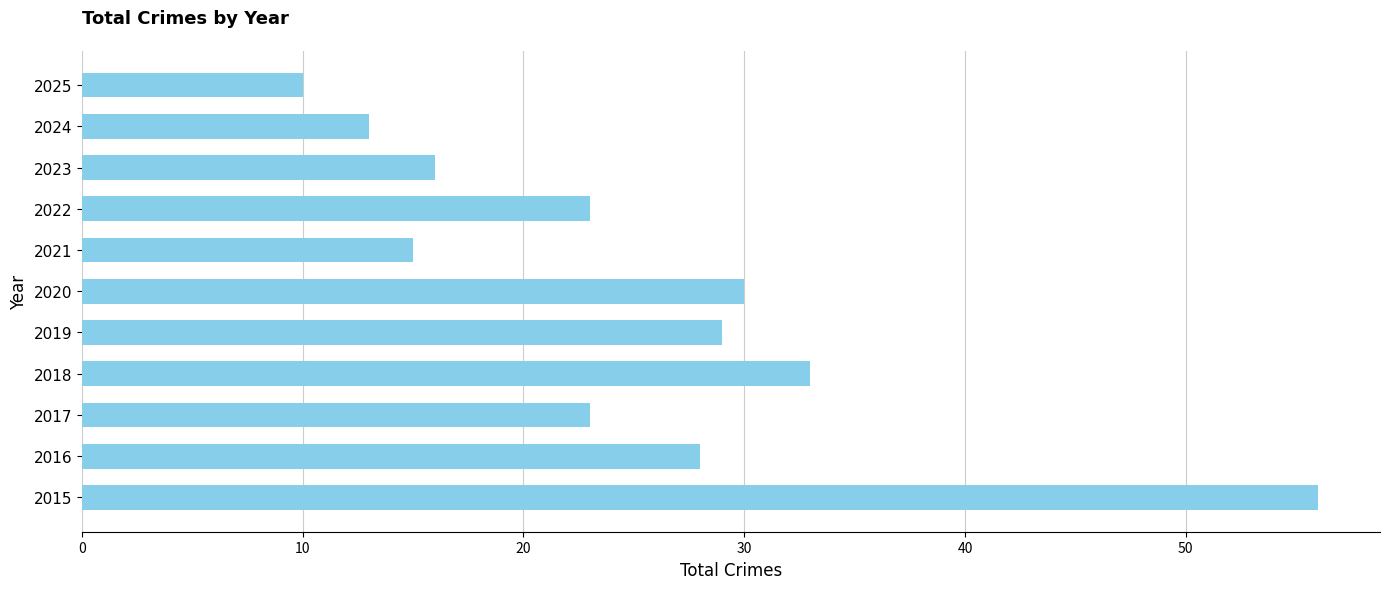

What is the ratio of the value at 2020 to the value at 2025?

3.0